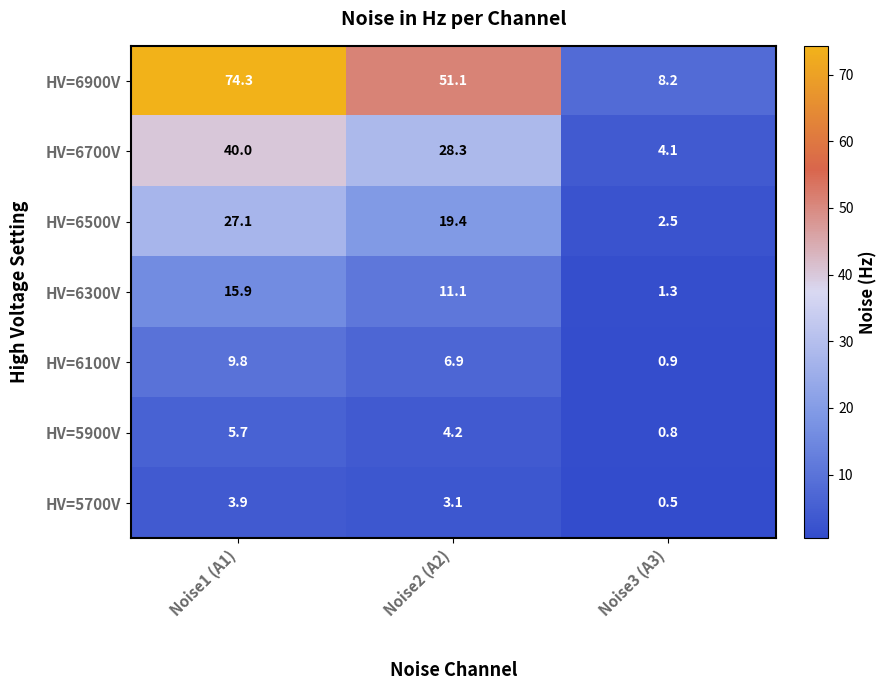

What is the greatest value displayed?

74.3